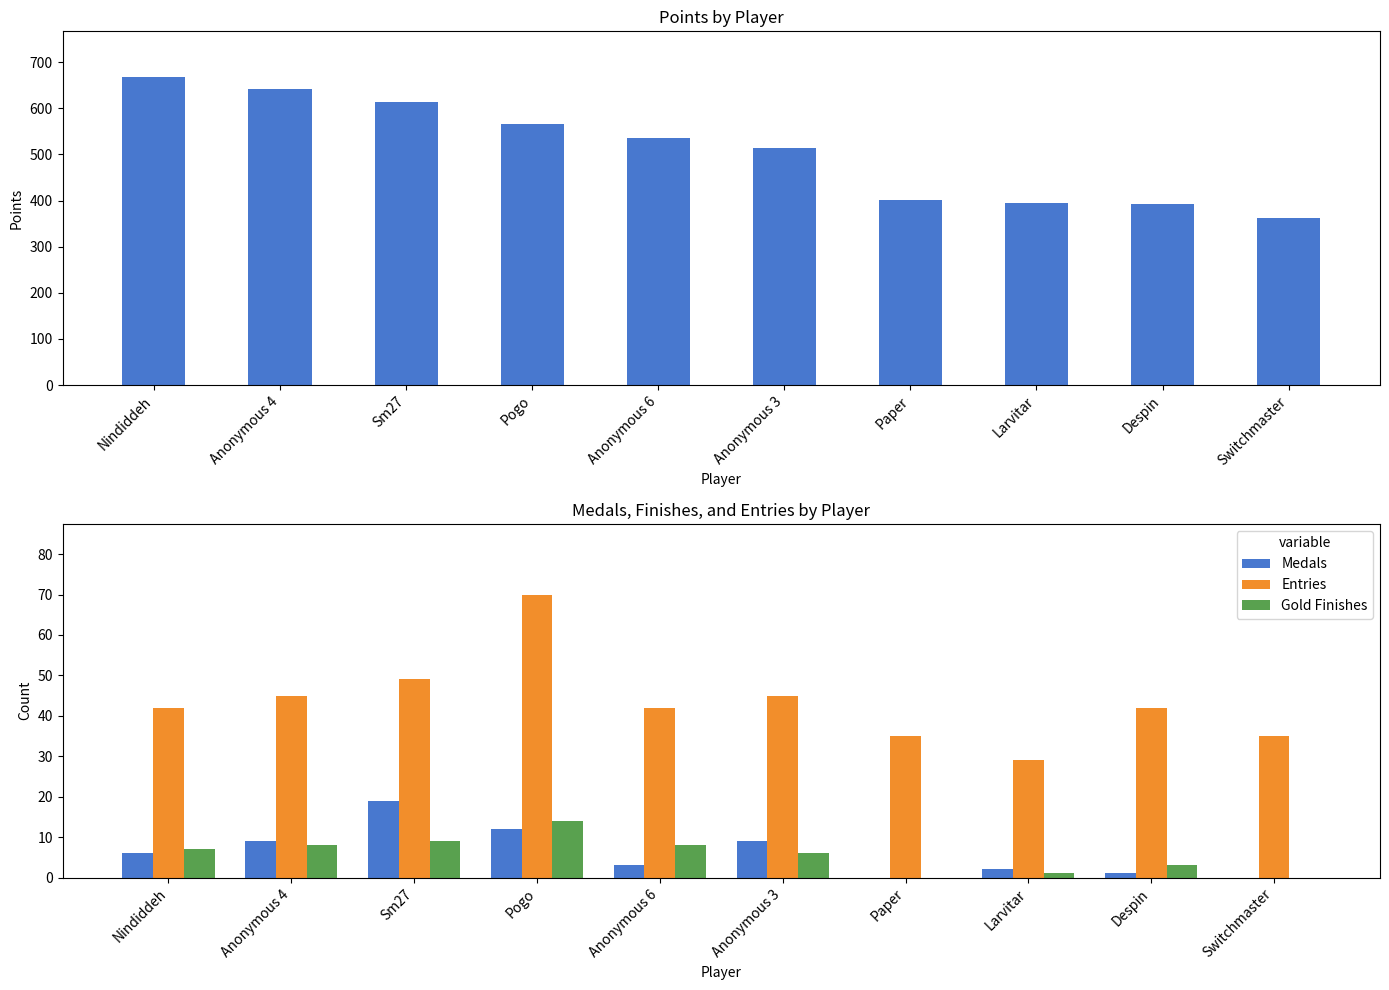

Rank the series at Switchmaster from highest to lowest value.

Points, Entries, Medals, Gold Finishes